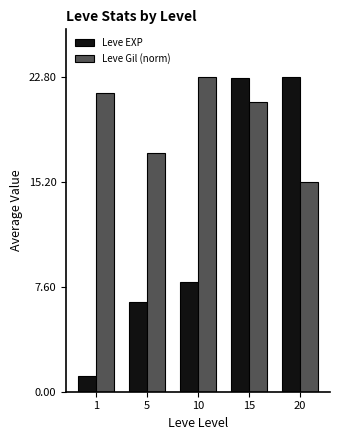

Reading left to right, list all the values displayed in this chart.

Leve EXP: 1.2	6.5	8.0	22.7	22.8
Leve Gil (norm): 21.6	17.3	22.8	21.0	15.1